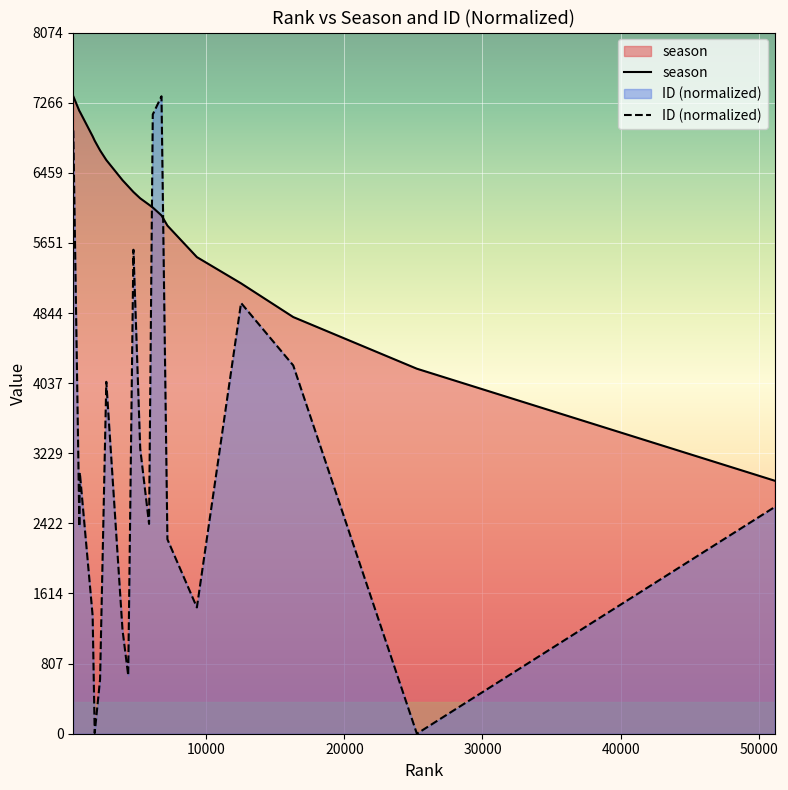

List the series in order of their overall mean, lowest first.

ID (normalized), season